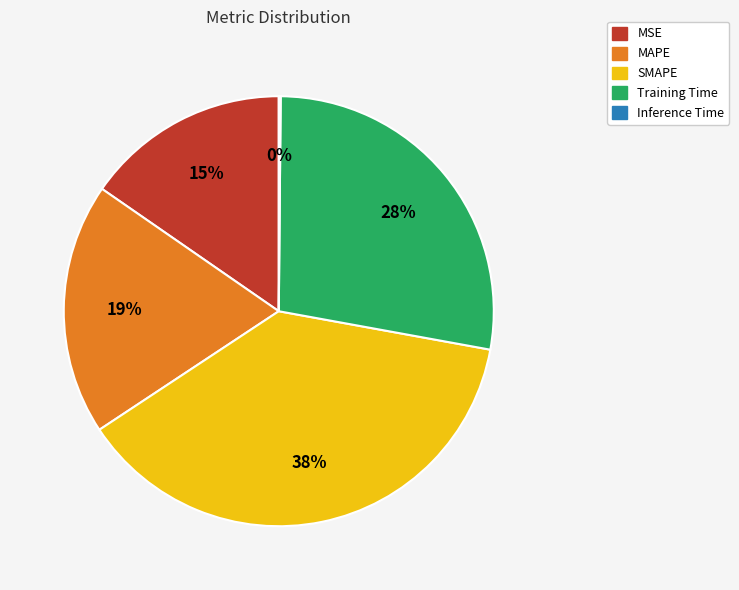

To the nearest percent, what portion does MSE represent?

15%